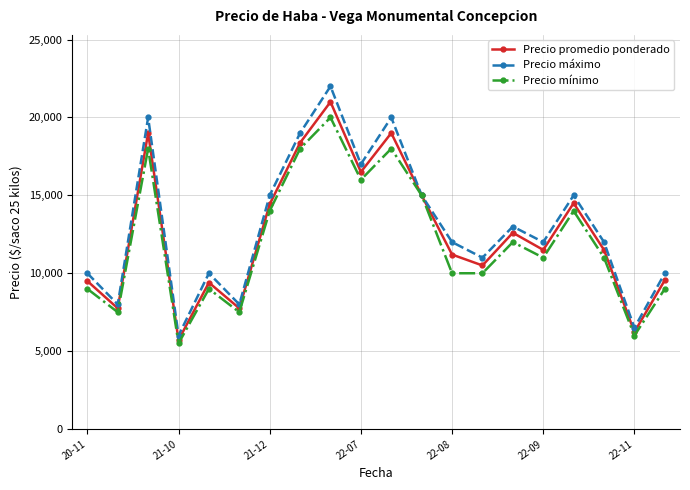

What is the value of the Precio mínimo point at the 8th from the left?

18000